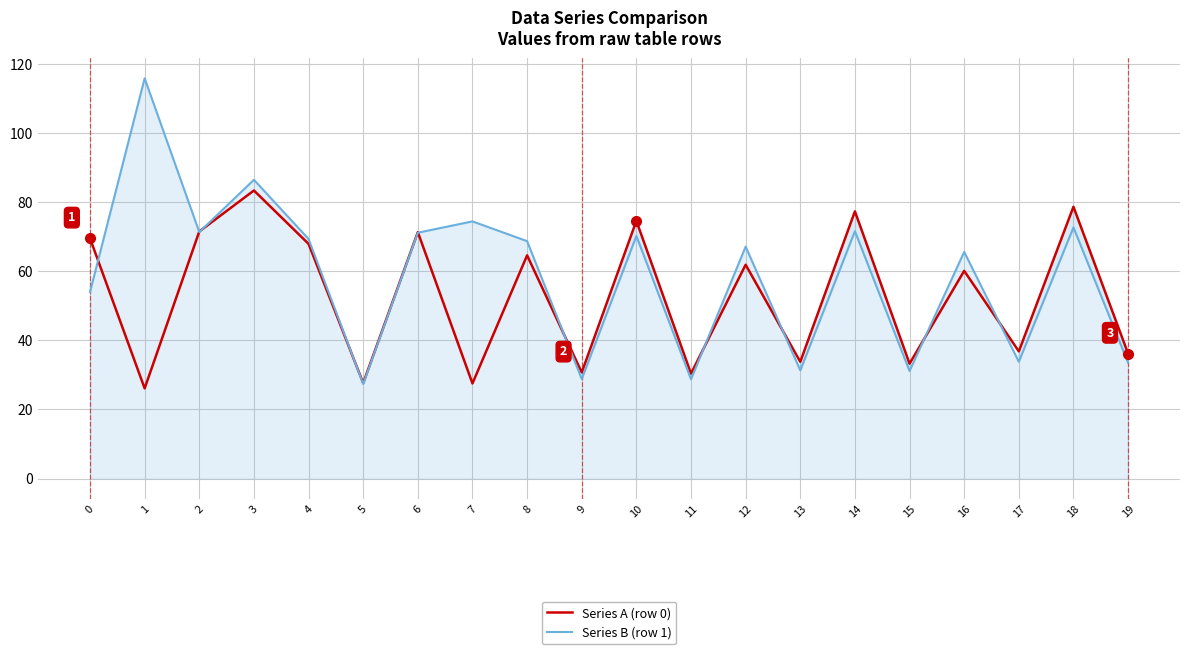

What is the smallest value displayed?

26.1